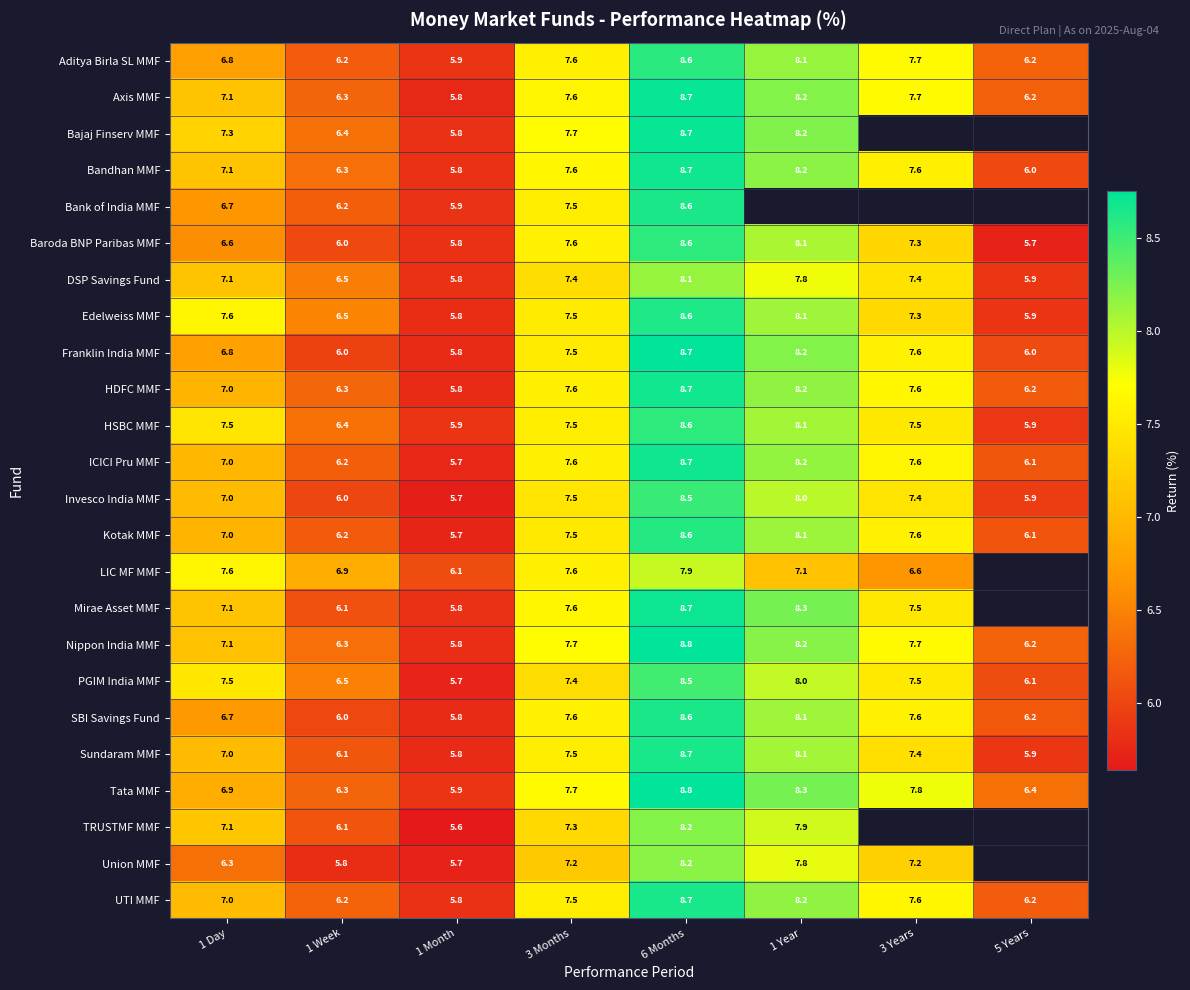

Is the value of PGIM India MMF at 3 Years greater than the value of SBI Savings Fund at 1 Day?

Yes